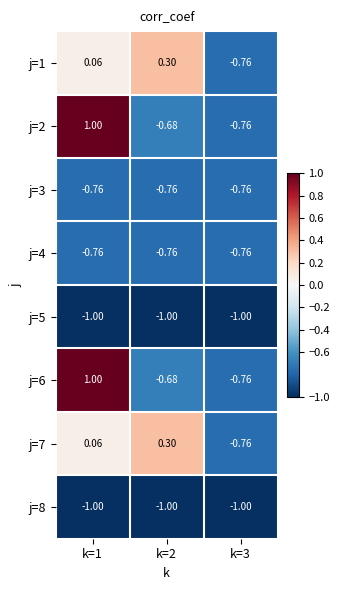

Is the value of j=6 at k=1 greater than the value of j=3 at k=2?

Yes